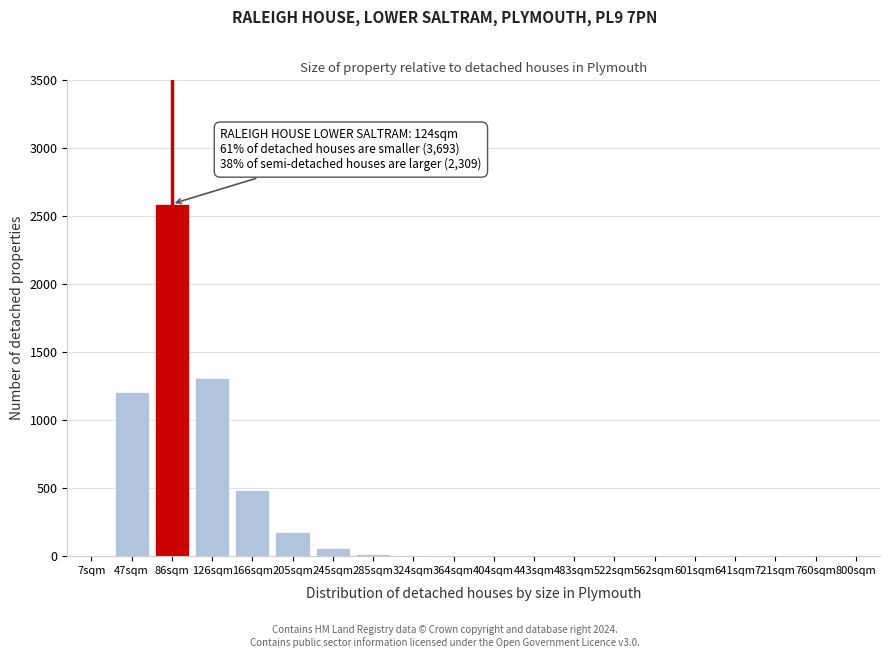

The value at 166sqm is 489. True or false?

True